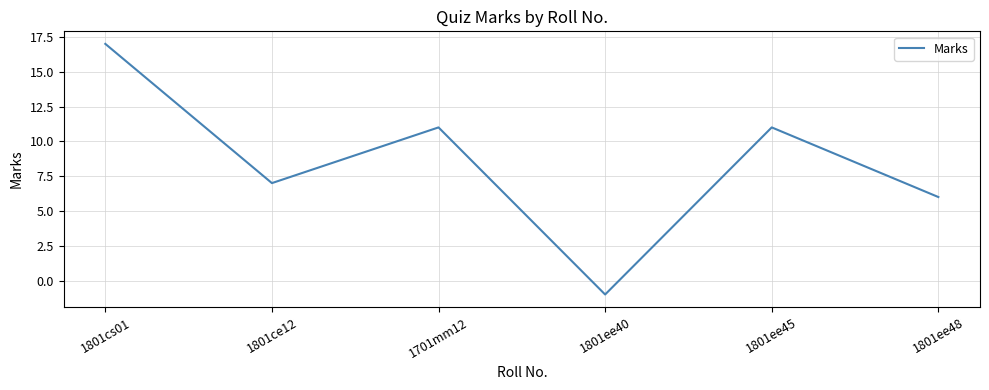

How many interior local valleys (lower than both neighbors) does the data have?

2